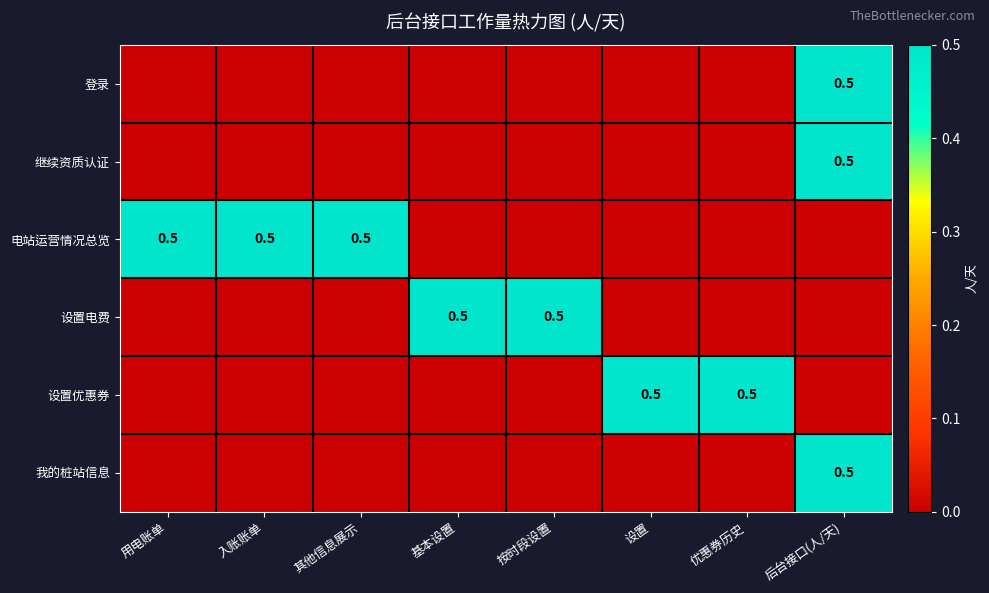

True or false: 电站运营情况总览 has a value of 0.2 at 其他信息展示.

False